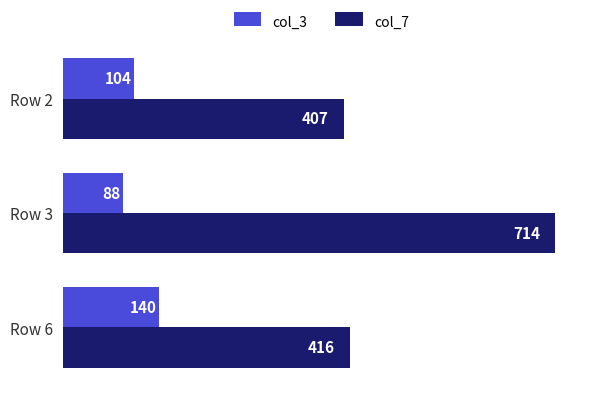

What are all the series names shown in the legend?

col_3, col_7